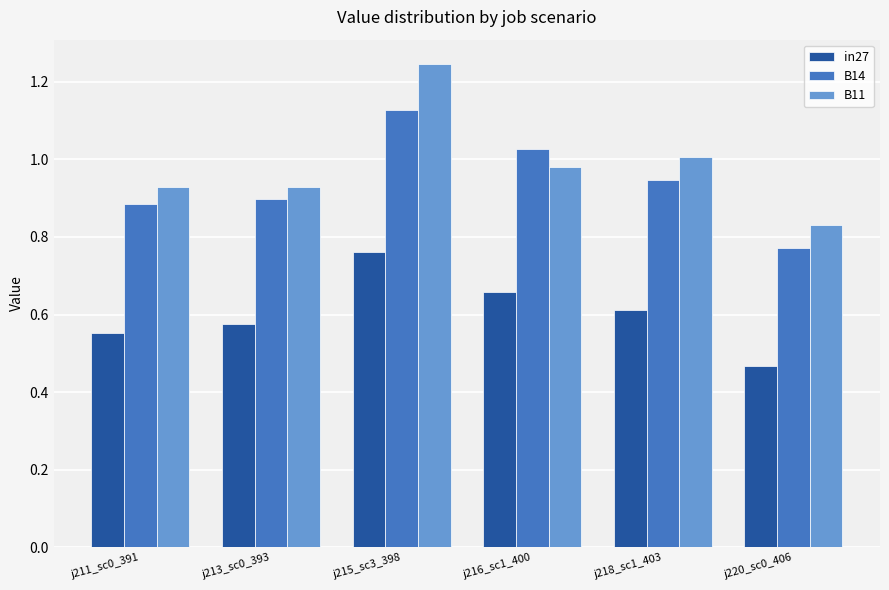

At which label is B14 closest to 0?

j220_sc0_406